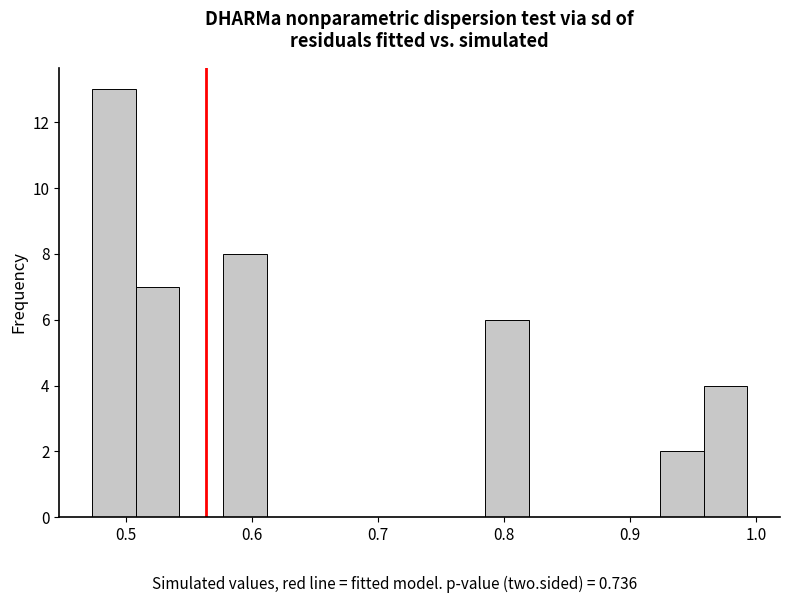

Around what value on the x-axis is the tallest bar? Give the approximate position of its centre, as read against the axis.

0.49